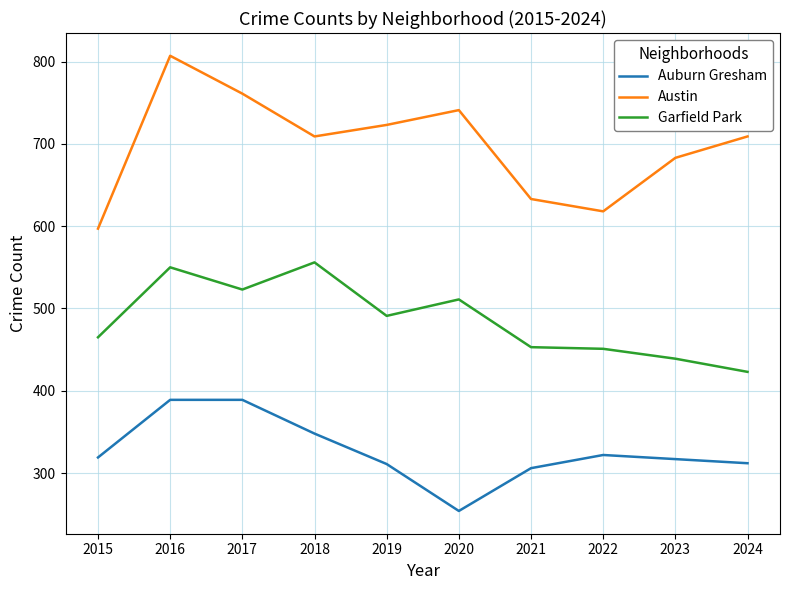

How many values in the Austin series are below 709?

4